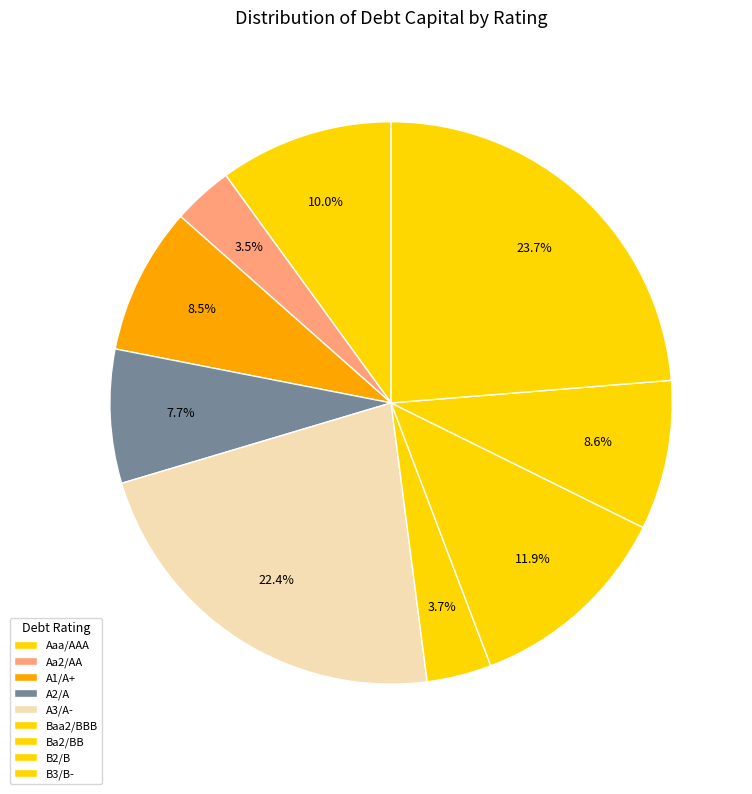

Does B2/B account for over 50% of the chart?

No